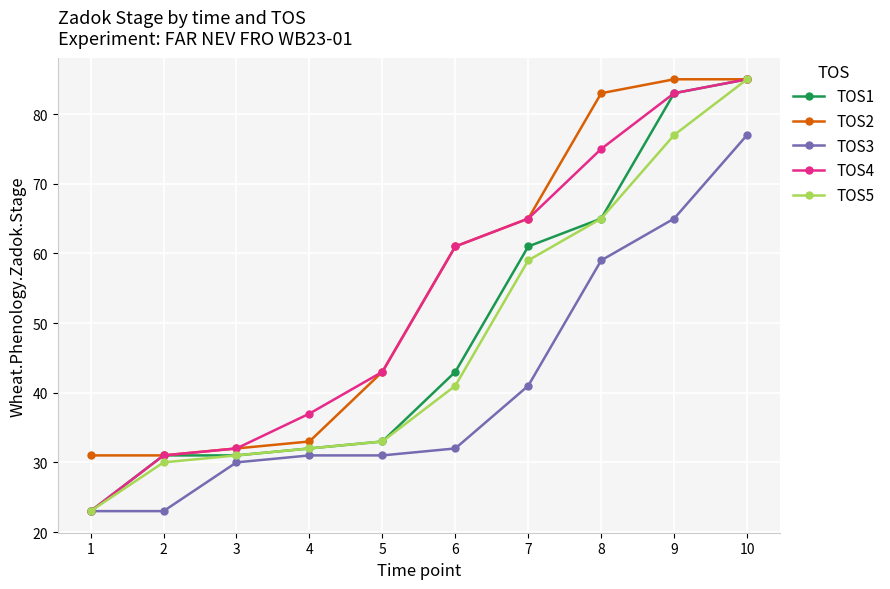

How many distinct data groups are displayed?

5